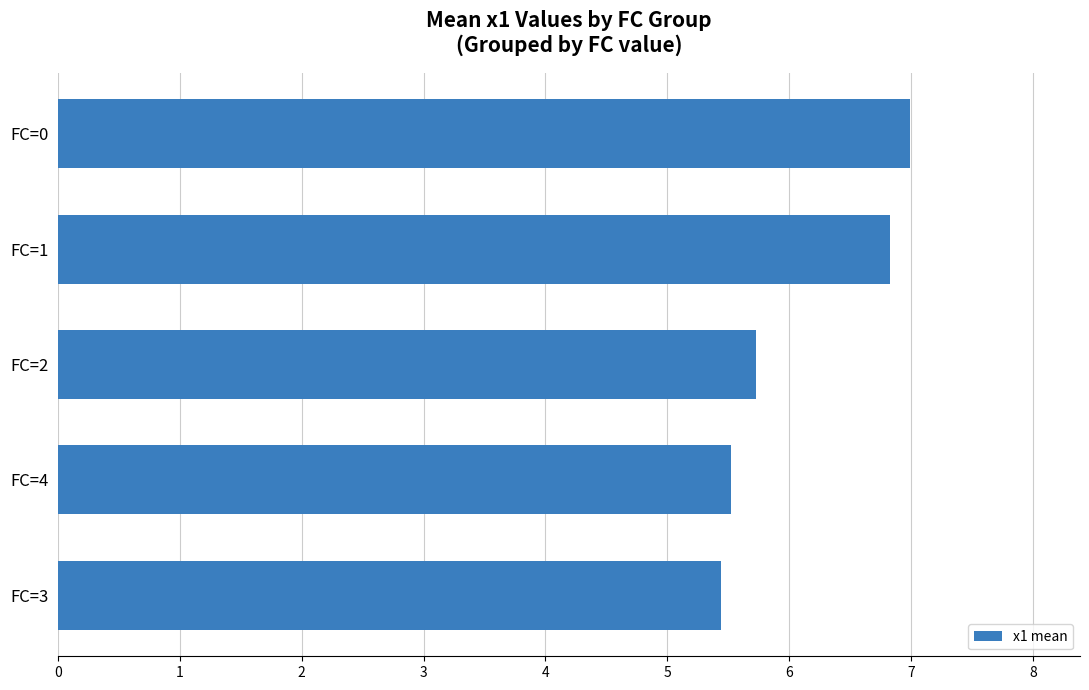

What is the sum of the values at FC=4 and FC=3?

11.0